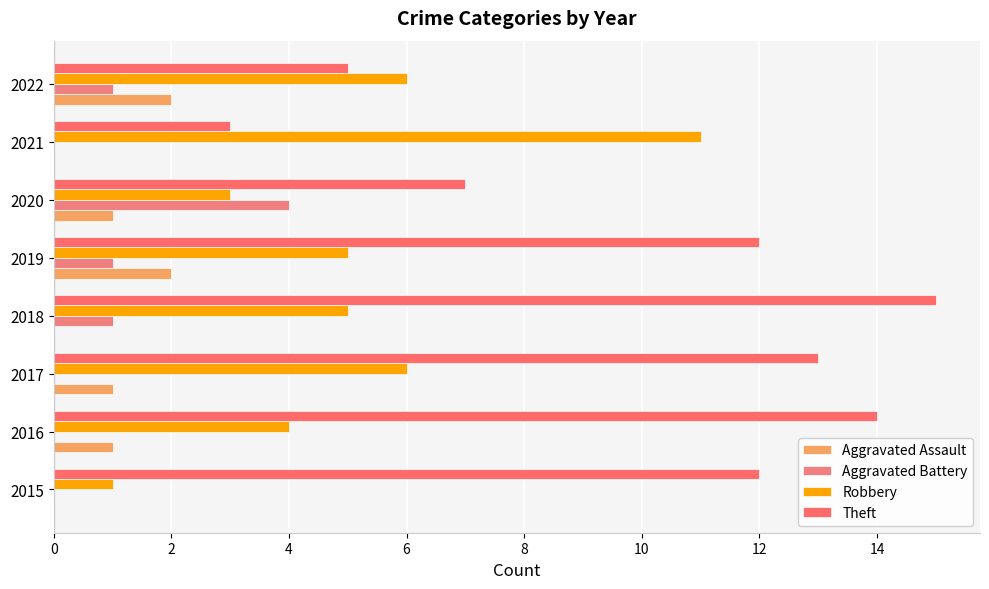

What are all the series names shown in the legend?

Aggravated Assault, Aggravated Battery, Robbery, Theft